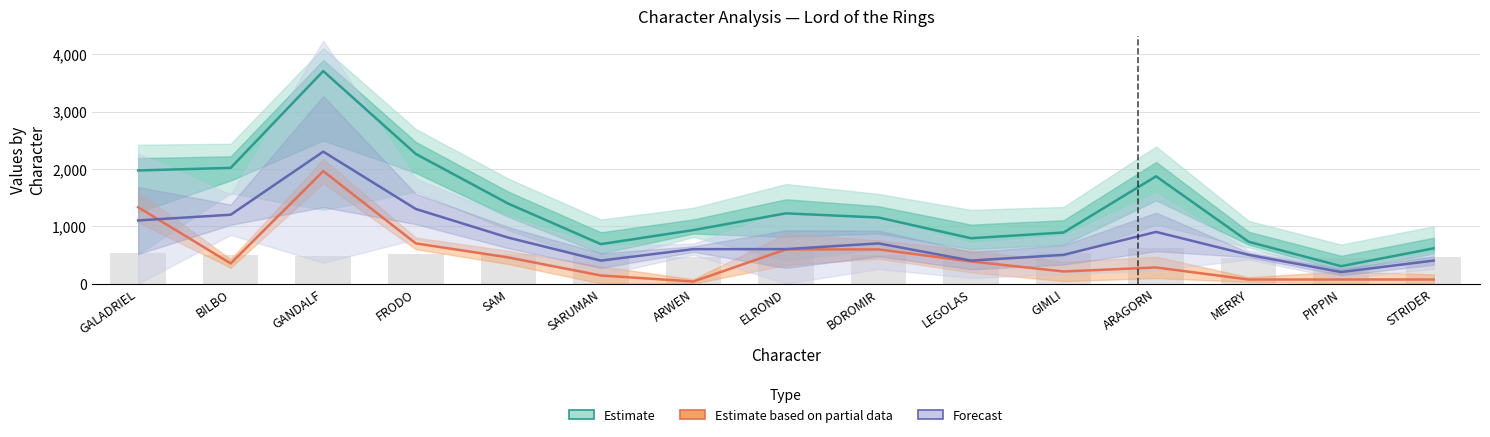

At GALADRIEL, list the series in order from largest to smallest.

Estimate, Estimate based on partial data, Forecast